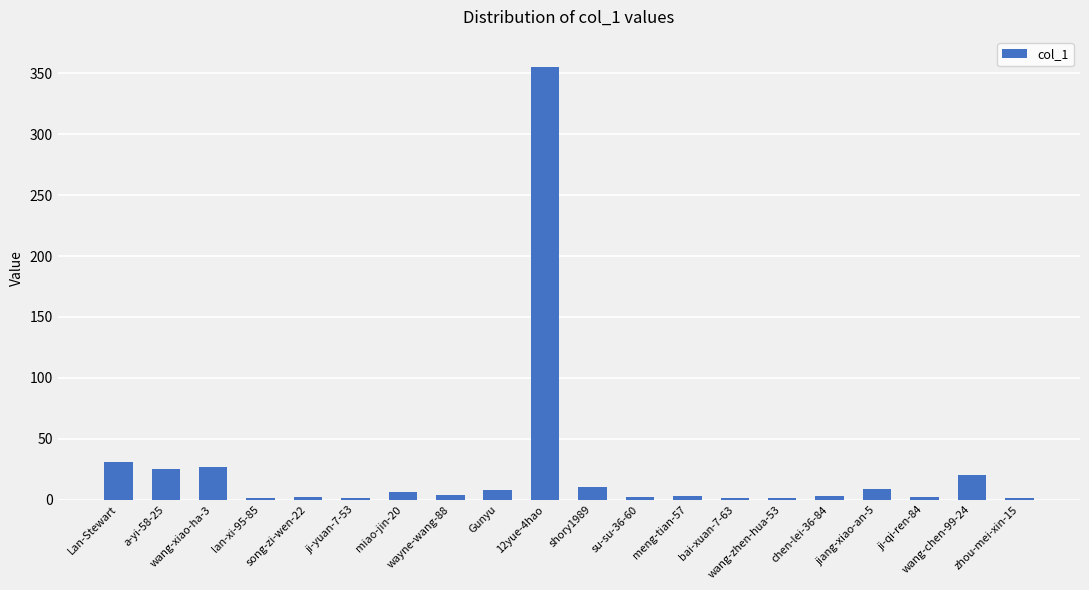

What is the value of the 15th bar from the left?

1